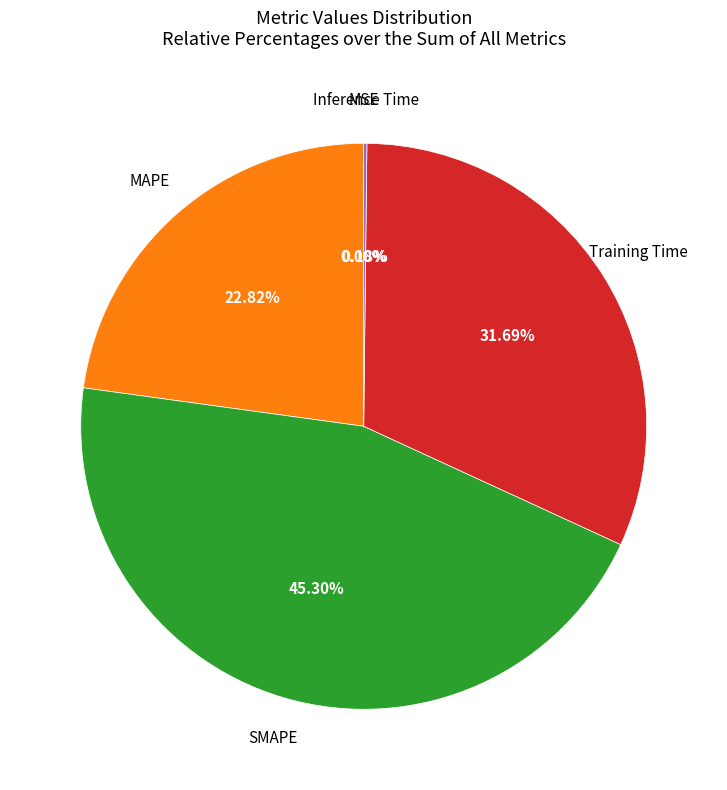

Is there a majority slice in this chart?

No